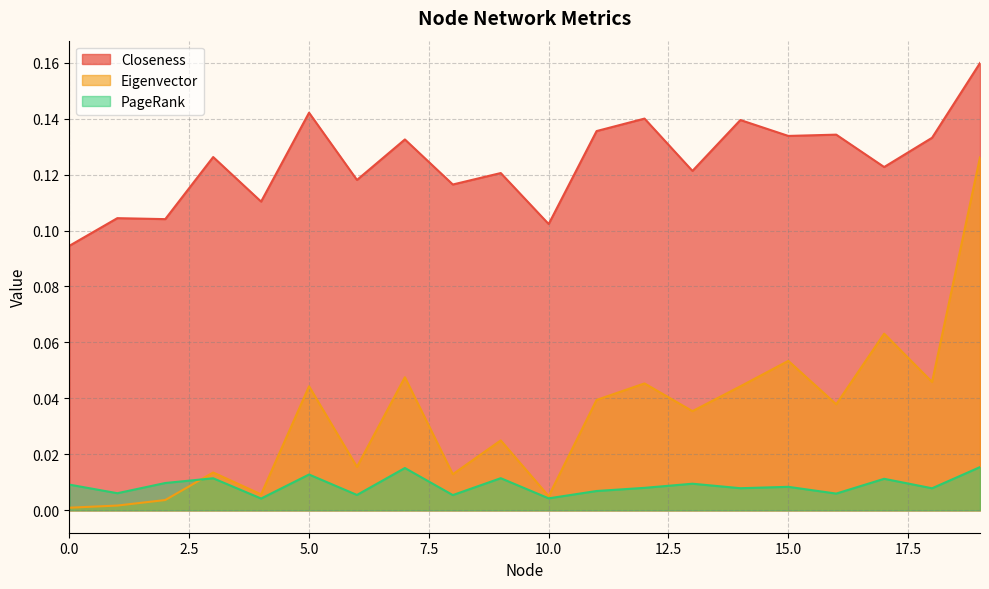

True or false: Closeness and PageRank intersect in this chart.

False